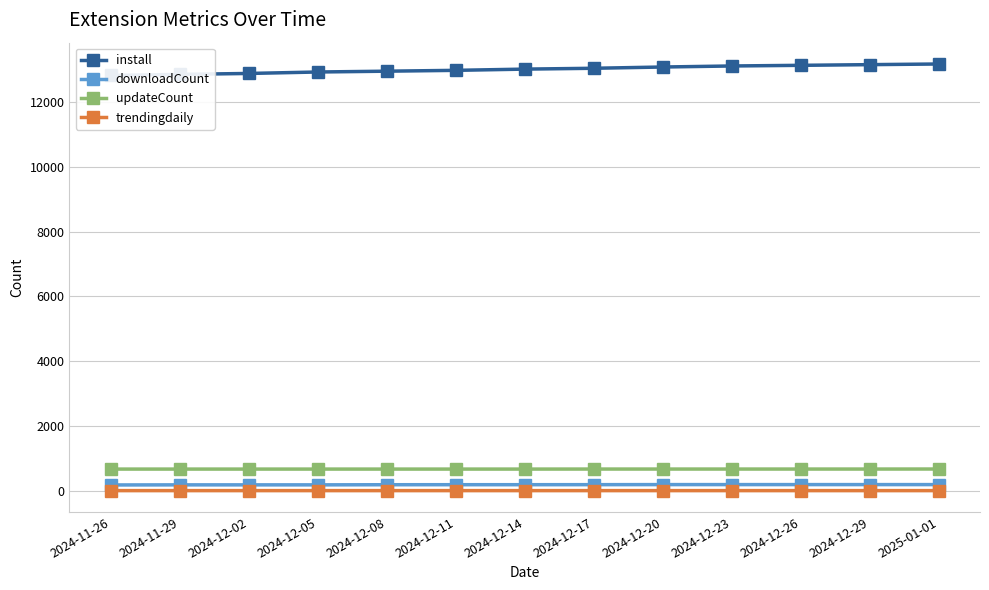

What is the label of the 3rd point from the right?

2024-12-26